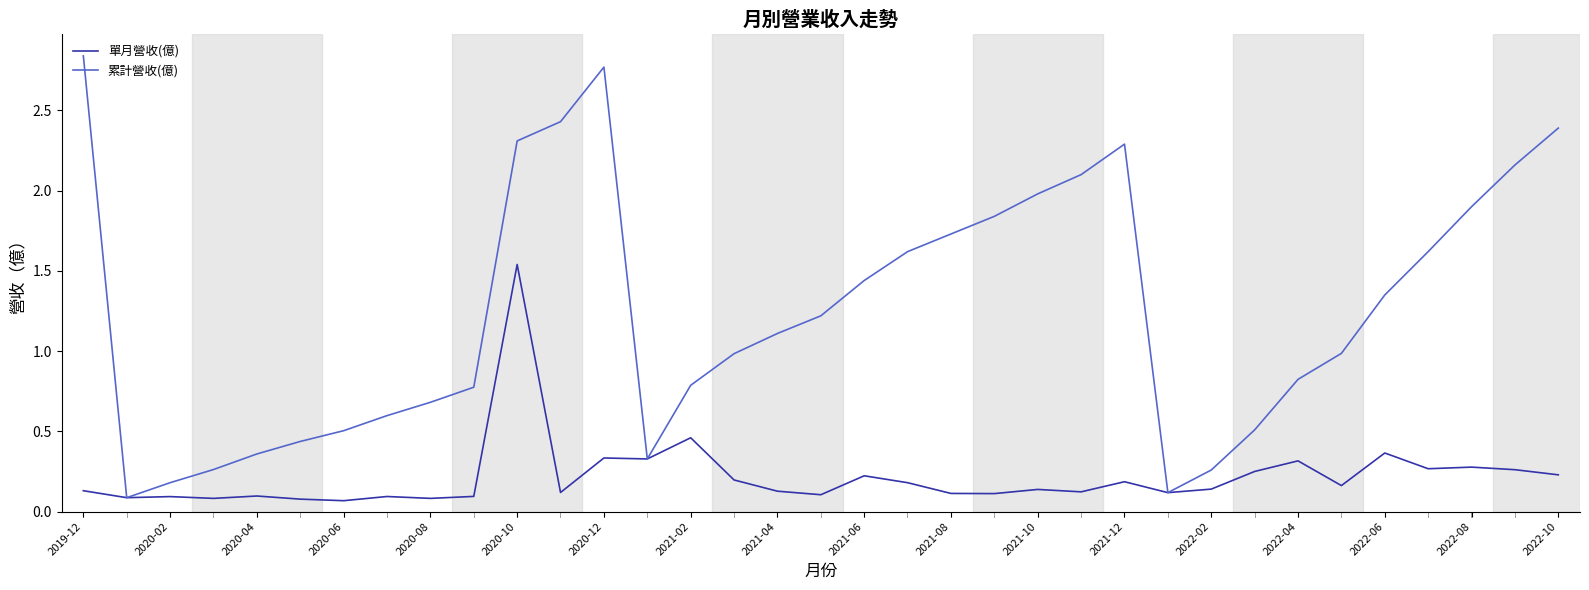

Rank the series by their average value, from lowest to highest.

單月營收(億), 累計營收(億)